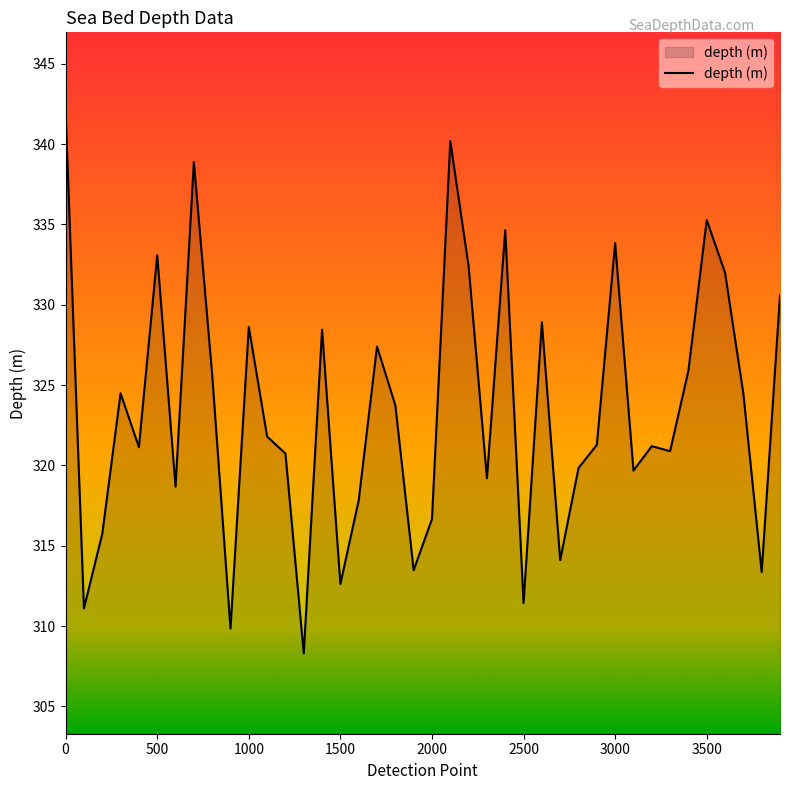

What is the maximum value shown in the chart?

342.0